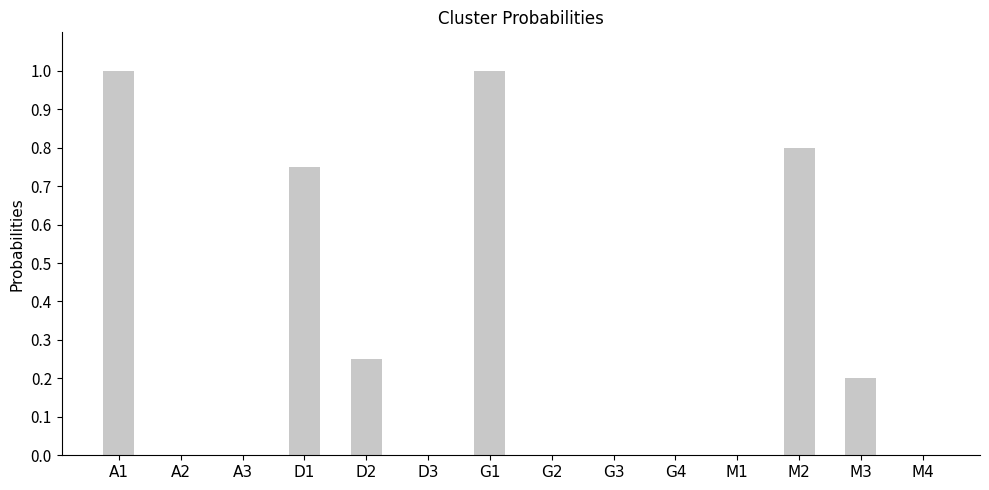

The chart shows a value of 0.0 at G2. True or false?

True